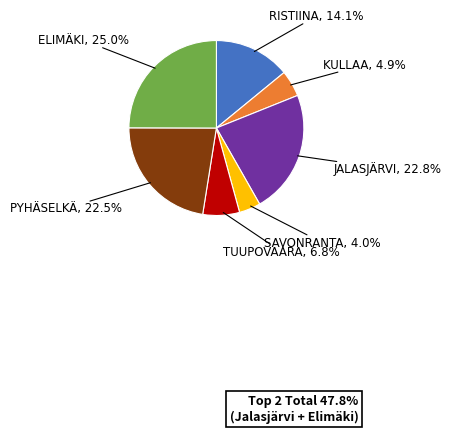

Count the number of slices in the pie.

7